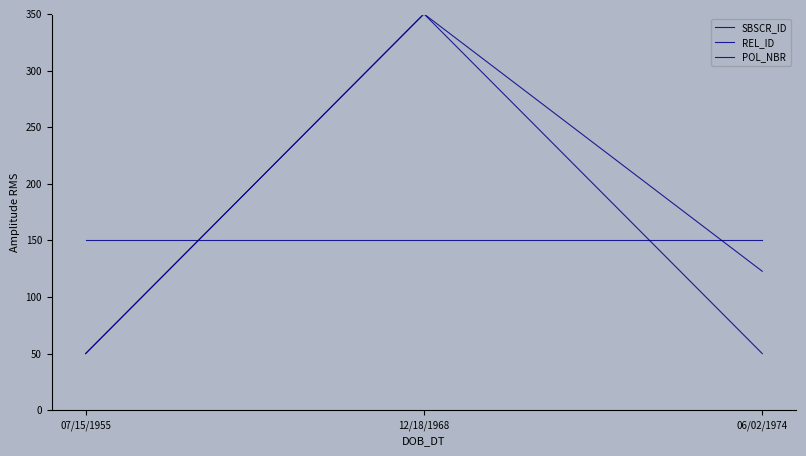

Rank the series at 12/18/1968 from lowest to highest value.

POL_NBR, REL_ID, SBSCR_ID